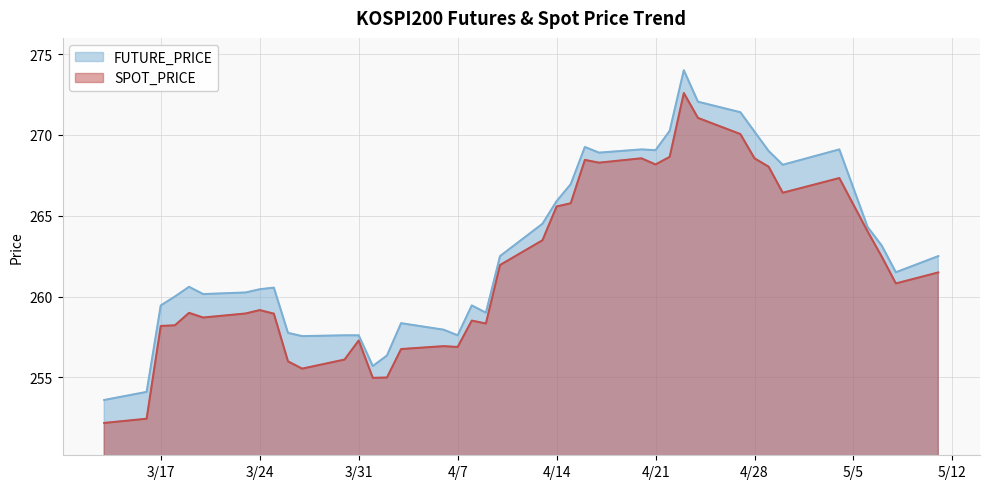

Read the FUTURE_PRICE value at 2015-04-20.

269.1